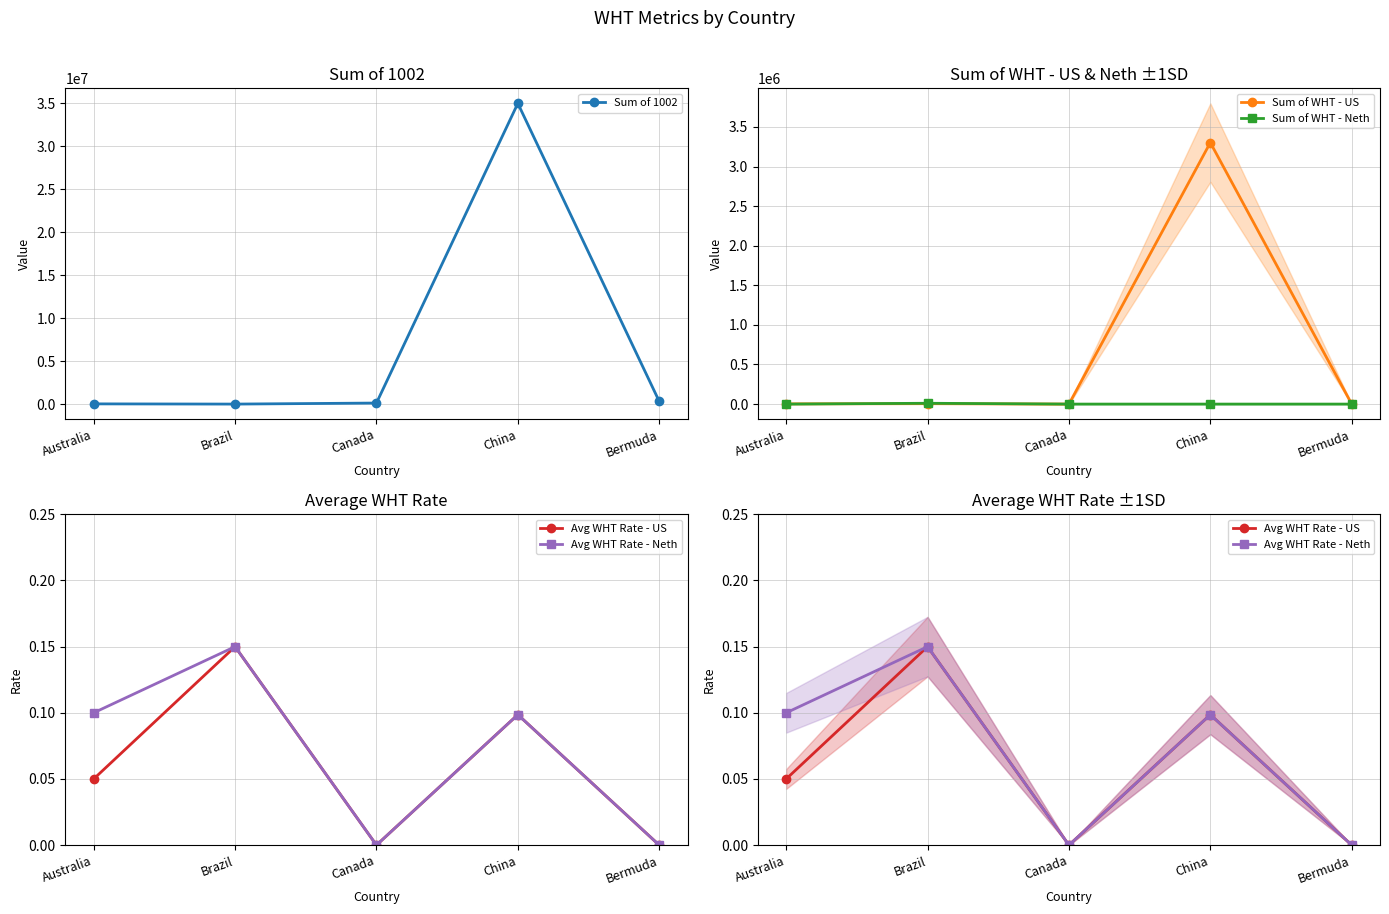

Reading left to right, transcribe all the data shown in this chart.

Sum of 1002: Australia=57736.0	Brazil=33136.0	Canada=153404.0	China=34957399.3	Bermuda=350000.0
Sum of WHT - US: Australia=2886.8	Brazil=4970.4	Canada=0.0	China=3302375.2	Bermuda=0.0
Sum of WHT - Neth: Australia=0.0	Brazil=10350.0	Canada=0.0	China=0.0	Bermuda=0.0
Avg WHT Rate - US: Australia=0.1	Brazil=0.1	Canada=0.0	China=0.1	Bermuda=0.0
Avg WHT Rate - Neth: Australia=0.1	Brazil=0.1	Canada=0.0	China=0.1	Bermuda=0.0